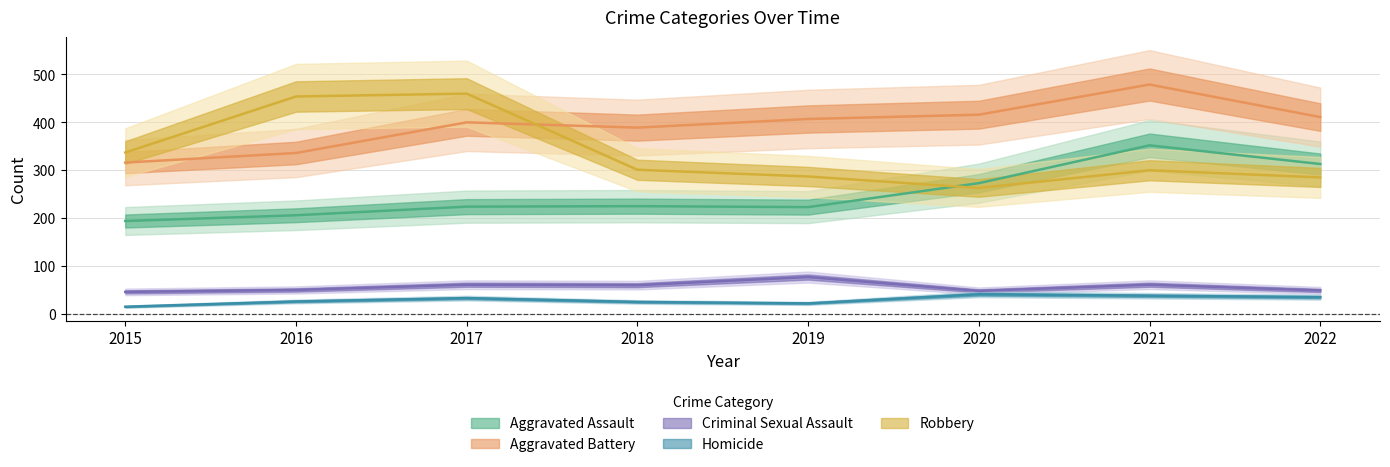

What is the value of the Robbery point at the 7th from the left?

300